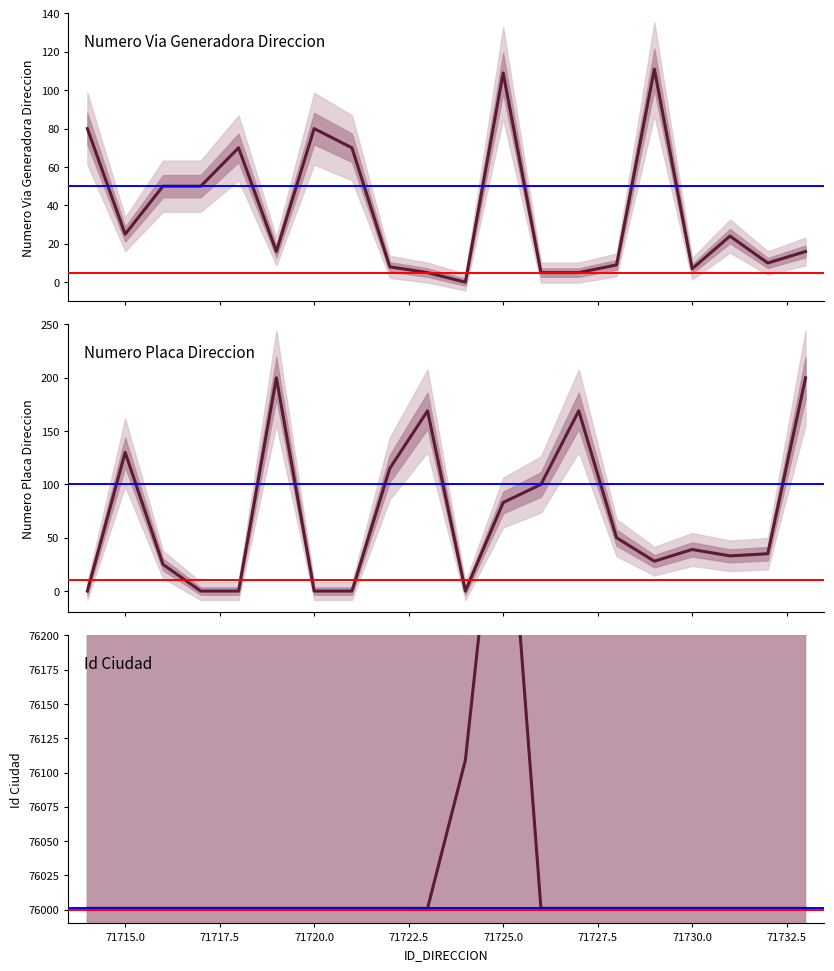

True or false: NUMERO_VIA_GENERADORA_DIRECCION has a value of 24 at 71731.

True